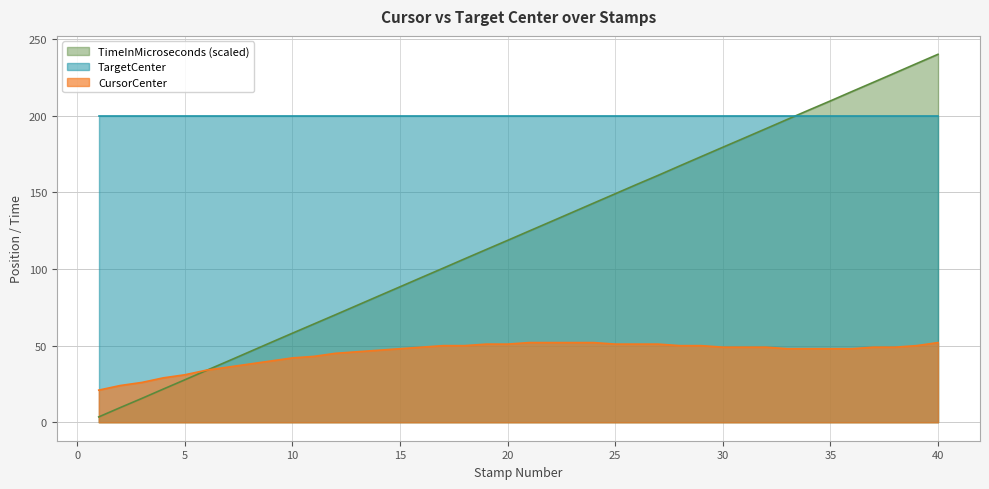

What is the approximate value of CursorCenter at 19?

51.0